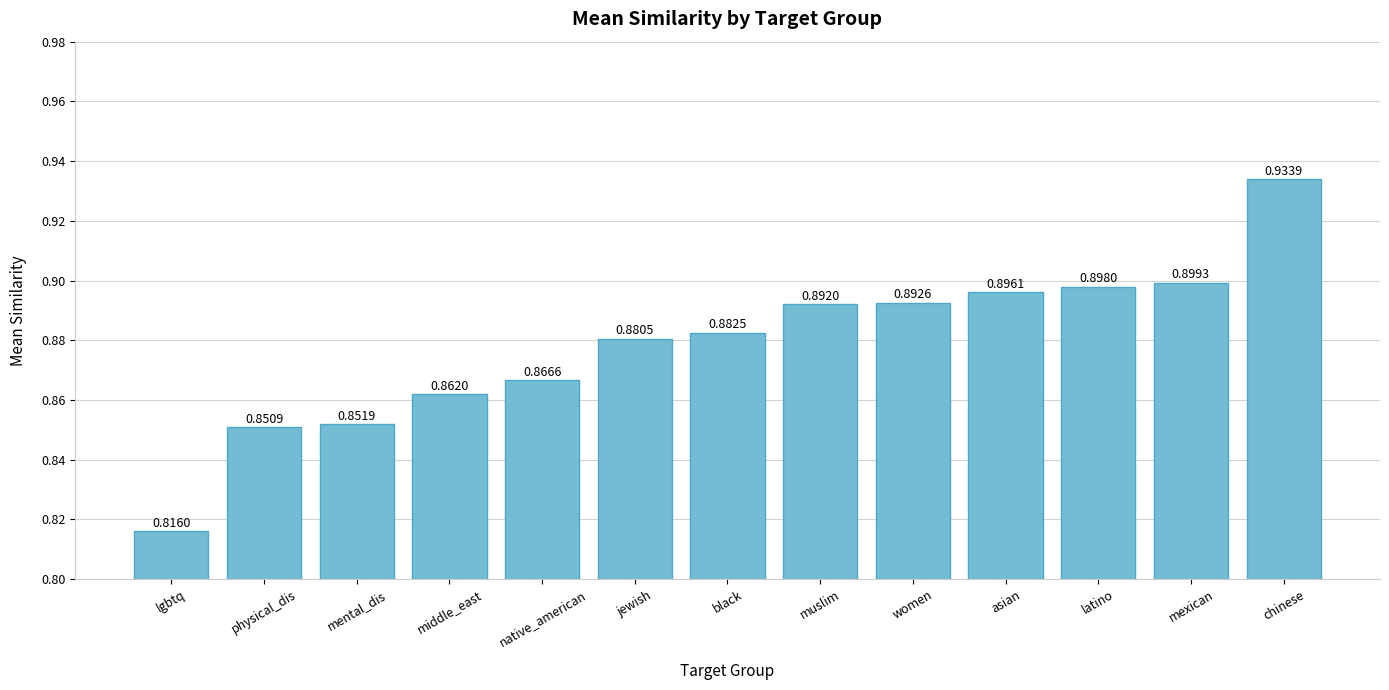

The value at physical_dis is 1.3. True or false?

False